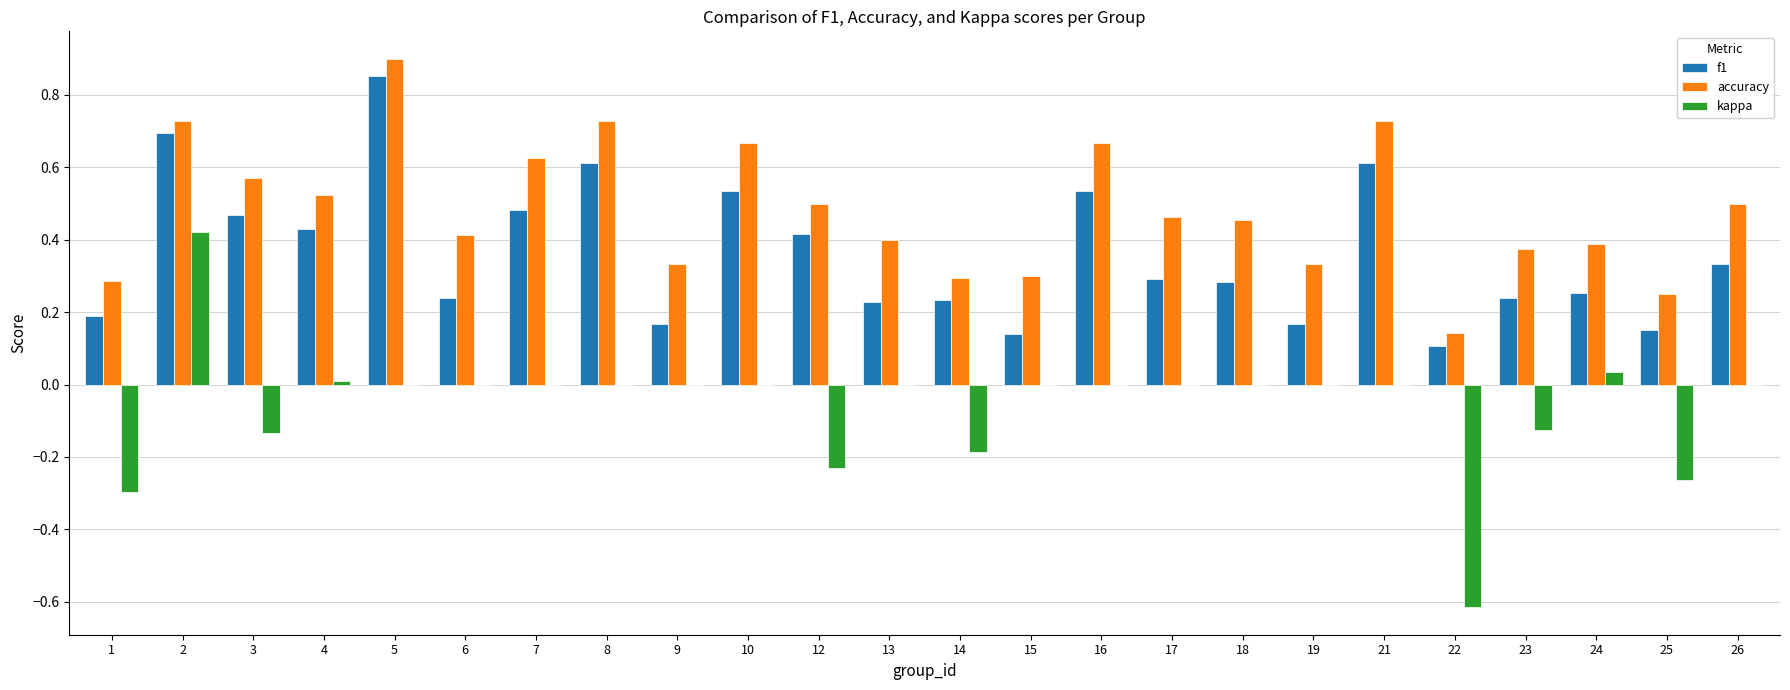

Which series has the largest total across all categories?

accuracy